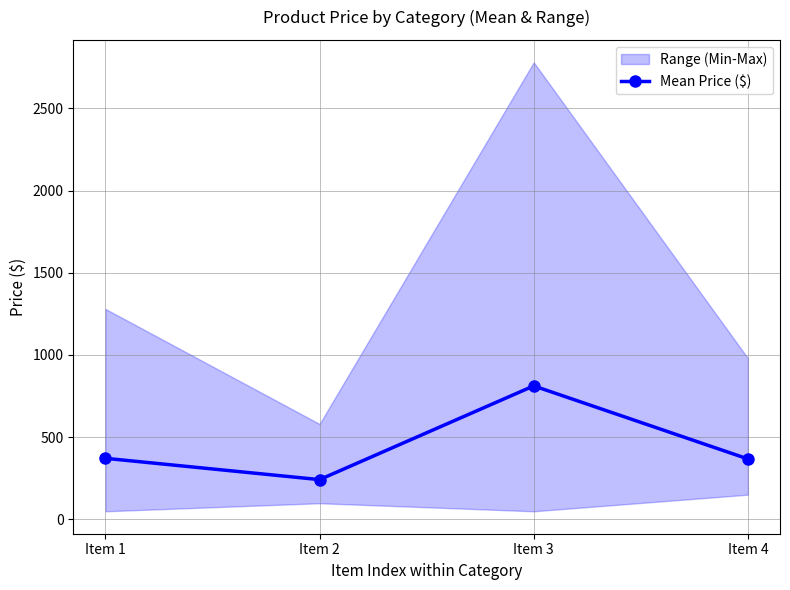

How many interior local valleys (lower than both neighbors) does the data have?

1